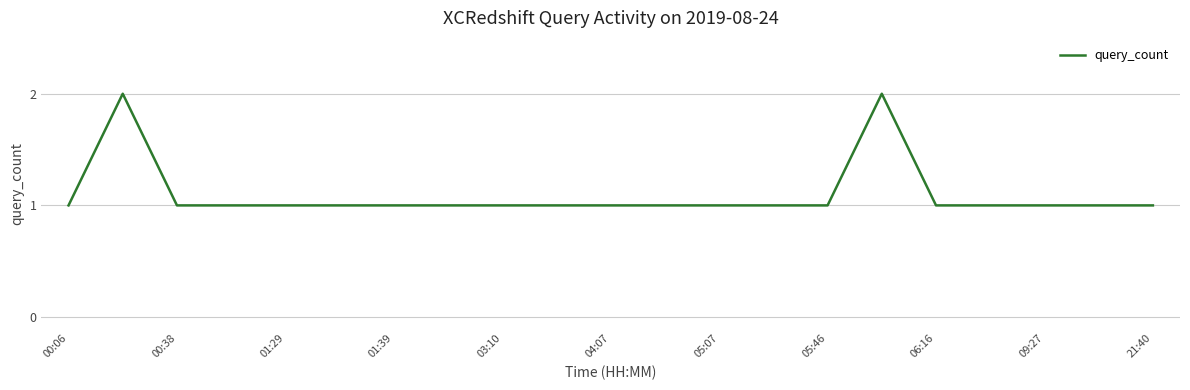

How many interior local peaks (higher than both neighbors) does the data have?

2